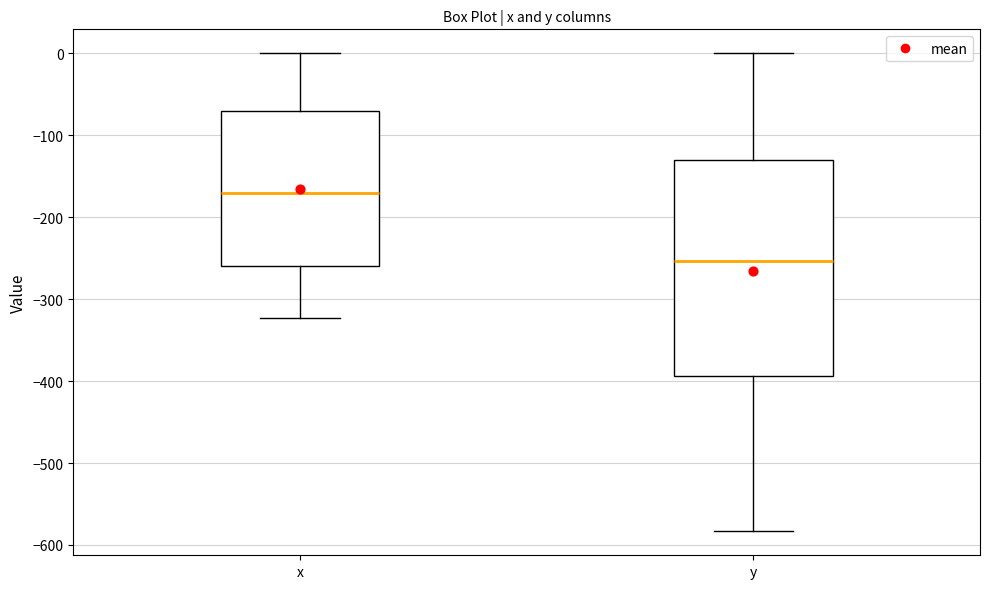

Comparing the boxes themselves (not the whiskers), which one is the tallest?

y